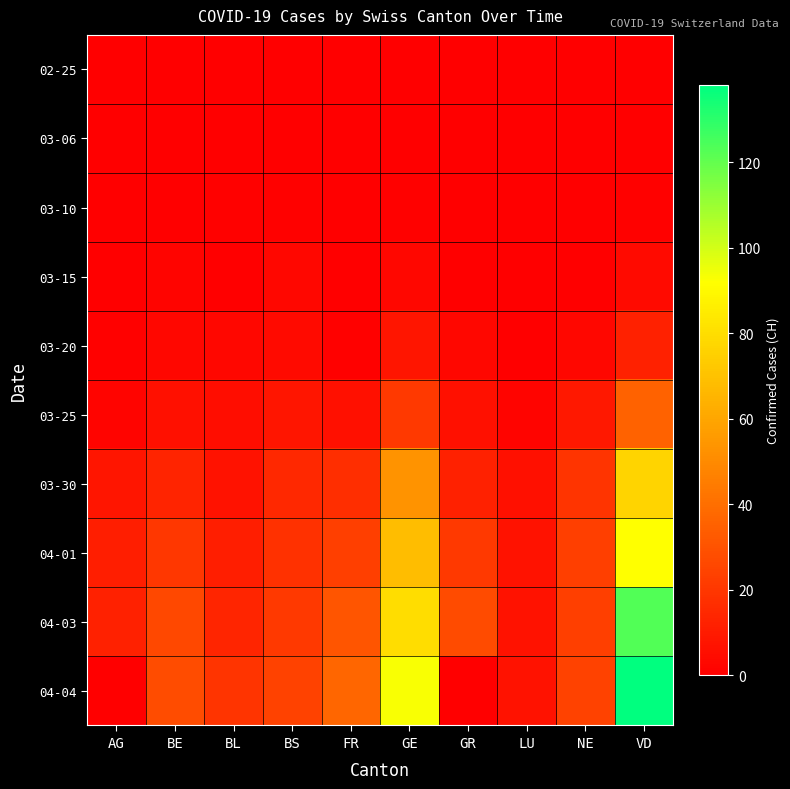

At which category does the chart reach its peak across all series?

VD